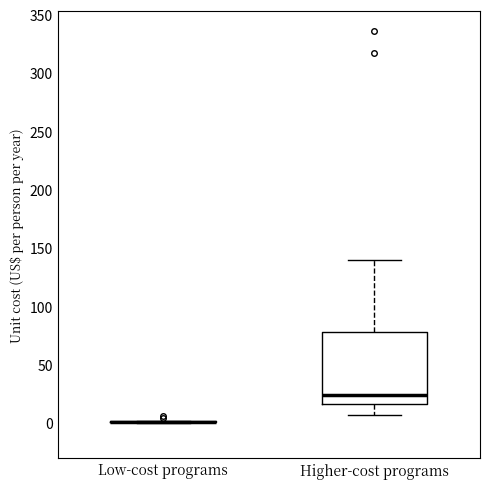

Reading left to right, read every box against the y-axis: the position of its median line, the range the box covers, and the ends of its whiskers. The values are not printed on the chart, so give them approximately, as read against the axis.

Low-cost programs: box collapsed to a line at 0, whiskers 0 to 0
Higher-cost programs: median 25, box 15 to 80, whiskers 5 to 140